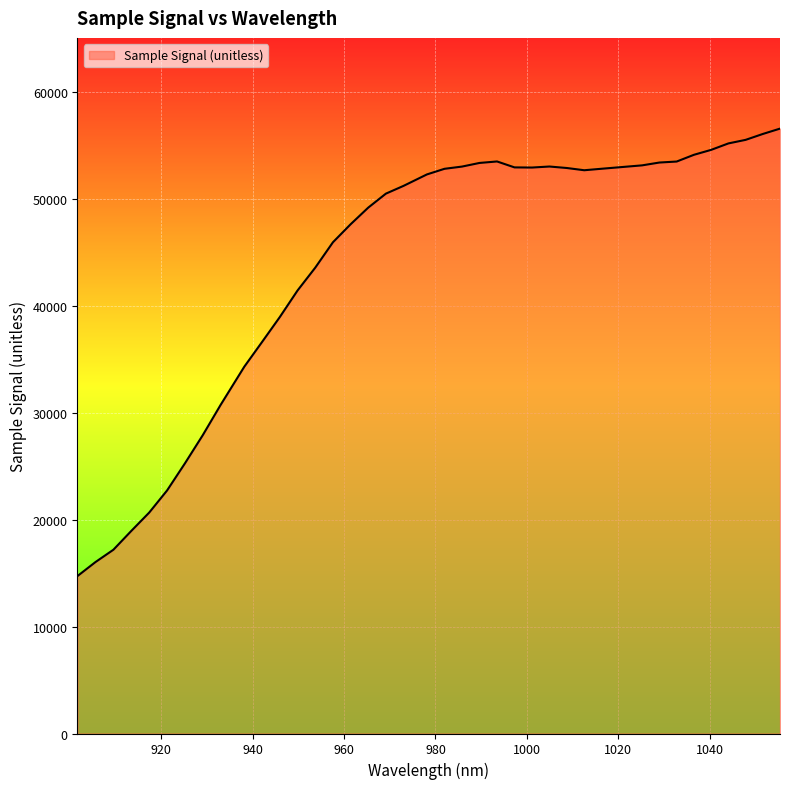

What is the difference between the maximum and minimum values?

41862